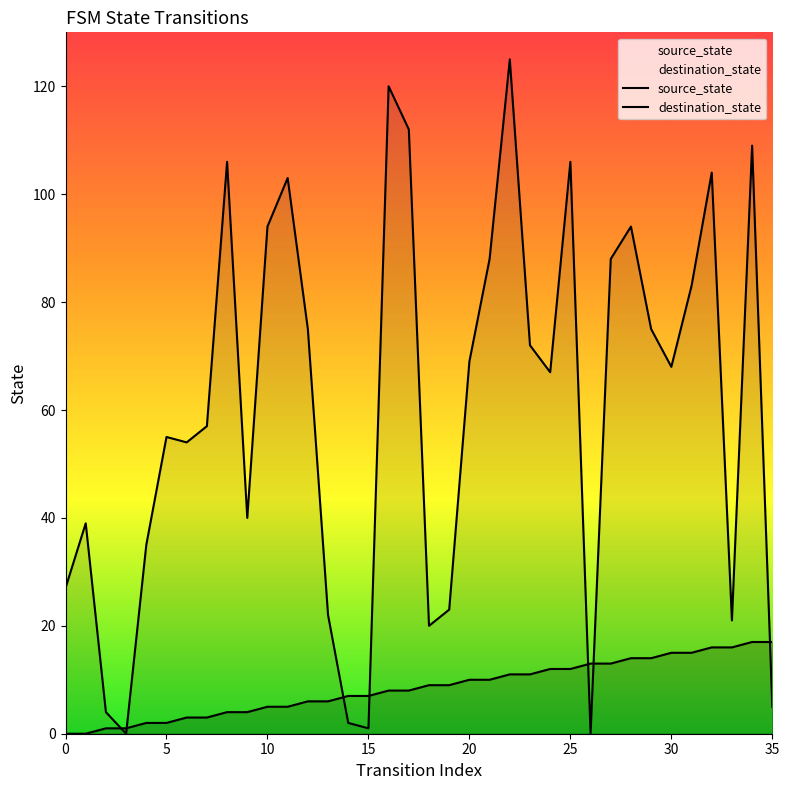

What is the label of the 11th point from the right?

25